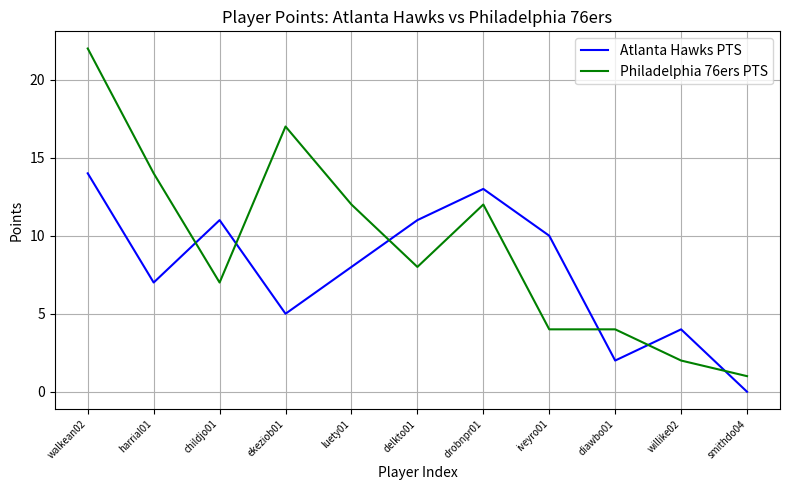

At which label does Atlanta Hawks PTS reach its minimum?

smithdo04